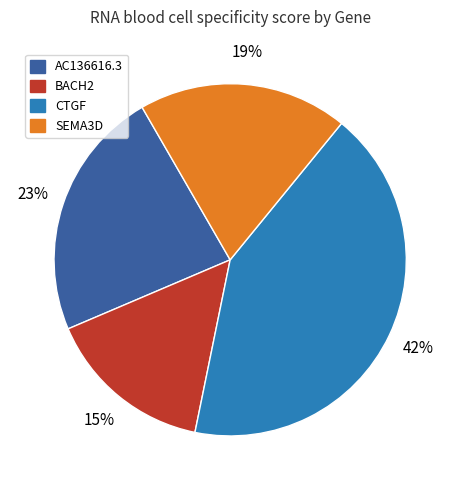

Is there a majority slice in this chart?

No